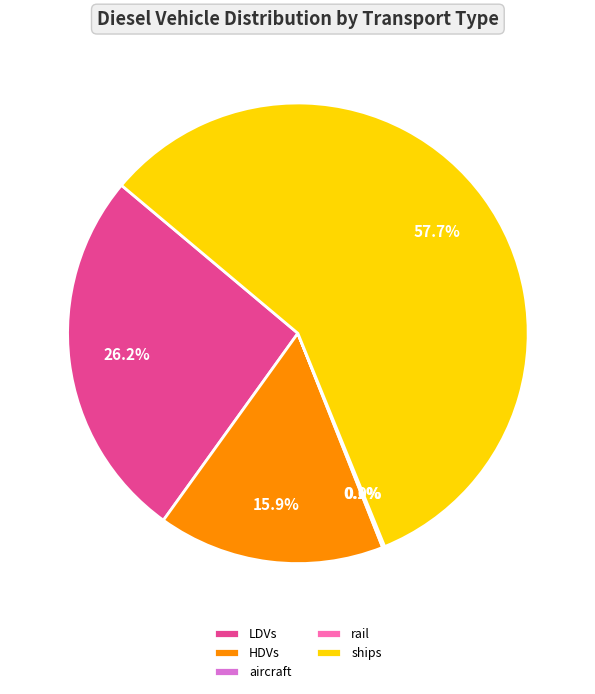

Is there a majority slice in this chart?

Yes